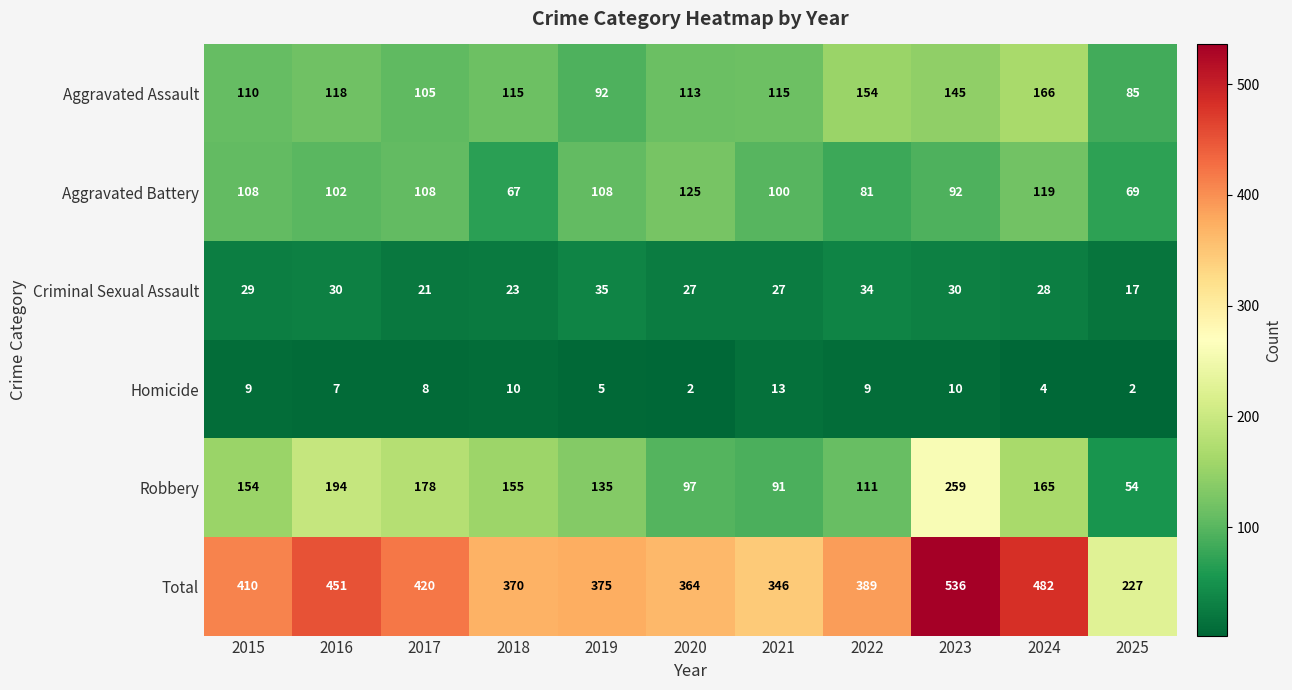

The value of Homicide at 2018 is 6. True or false?

False